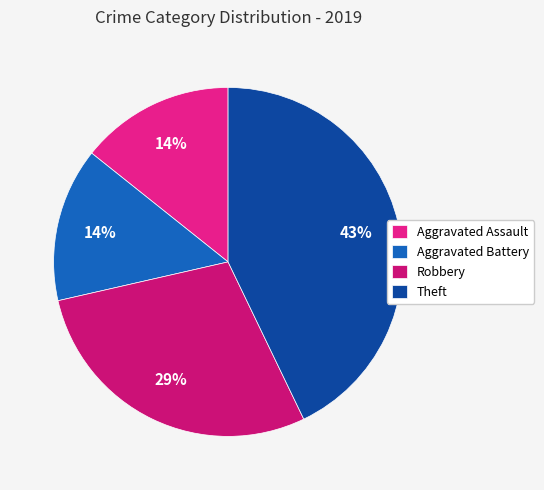

What is the change in value from Robbery to Theft?

+1